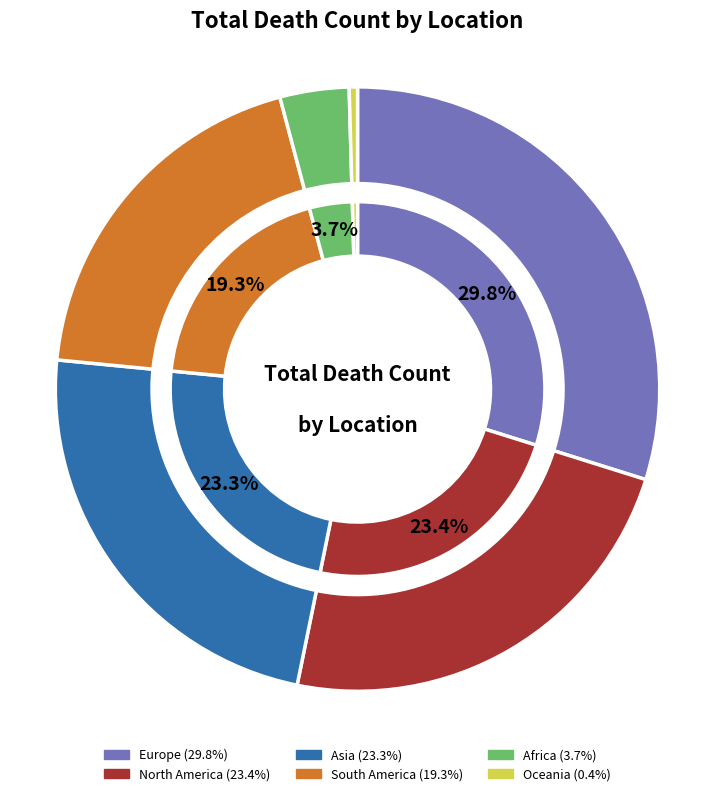

Rank the categories by value from lowest to highest.

Oceania, Africa, South America, Asia, North America, Europe